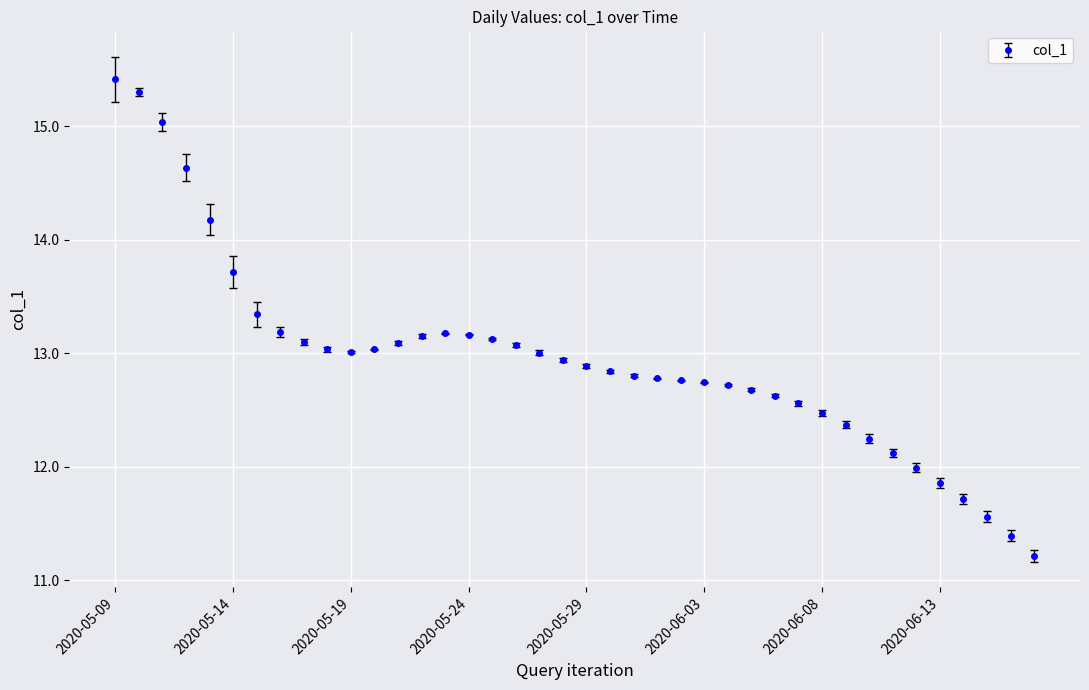

What is the maximum value shown in the chart?

15.4